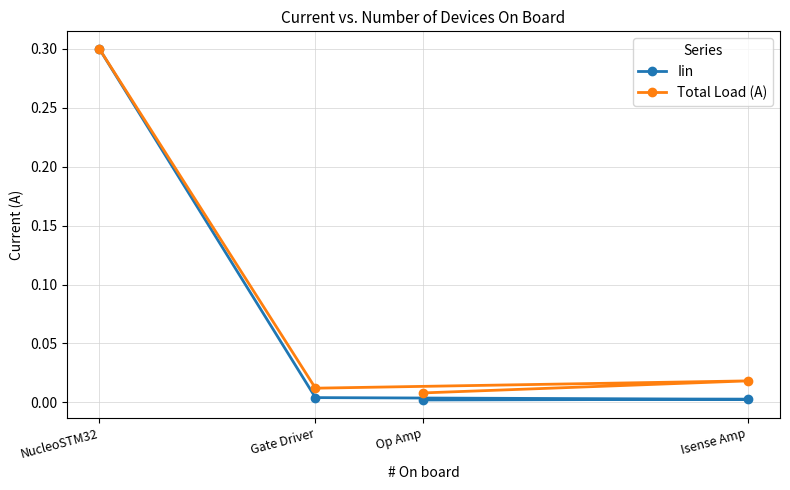

True or false: Iin and Total Load (A) intersect in this chart.

False